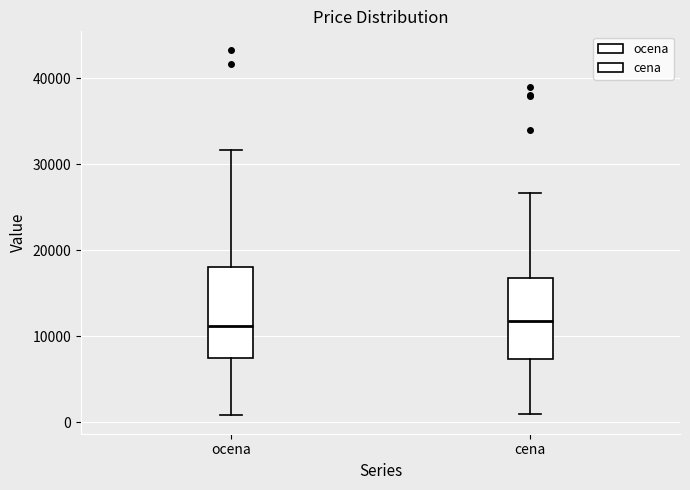

Reading left to right, transcribe this box plot: for each box, give where its median line is, the range the box spans, and where its two whiskers end, as read against the y-axis. The values are not printed on the chart, so give them approximately, as read against the axis.

ocena: median 11000, box 8000 to 18000, whiskers 1000 to 32000
cena: median 12000, box 7000 to 17000, whiskers 1000 to 27000